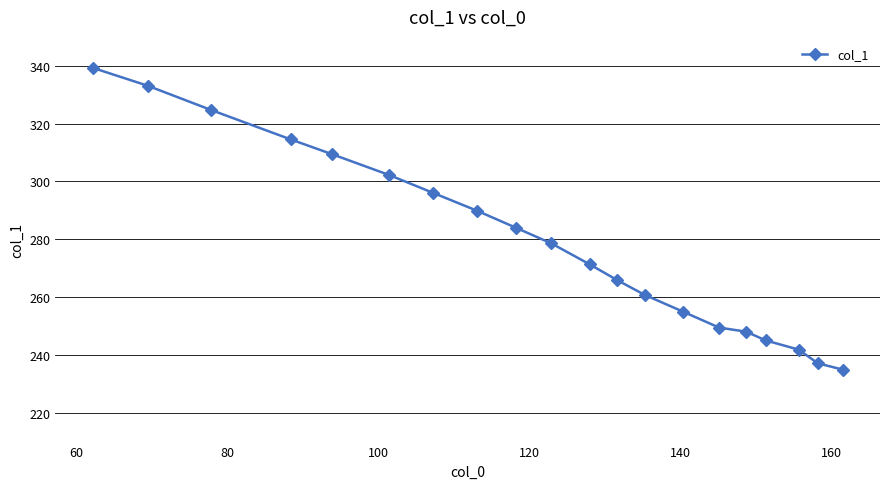

What is the maximum value shown in the chart?

339.3